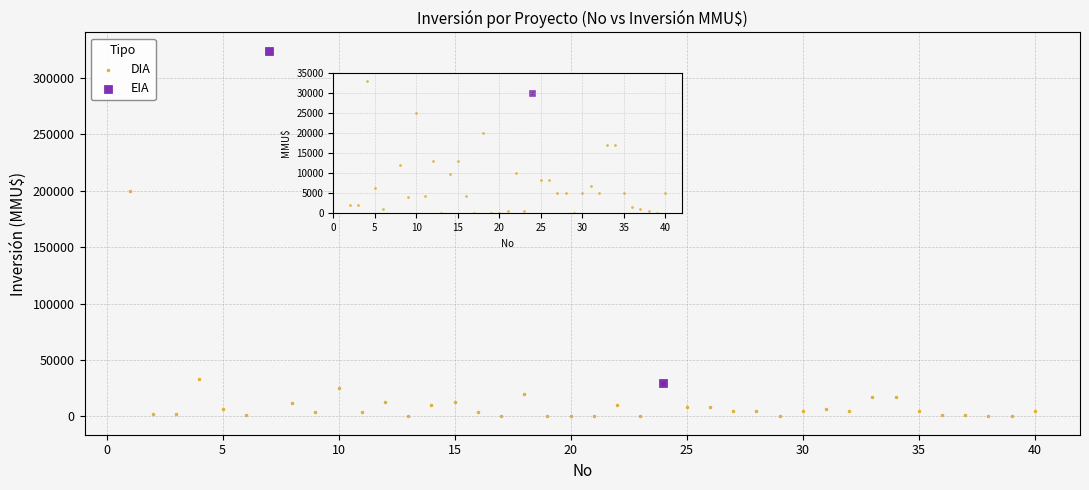

What are all the series names shown in the legend?

DIA, EIA